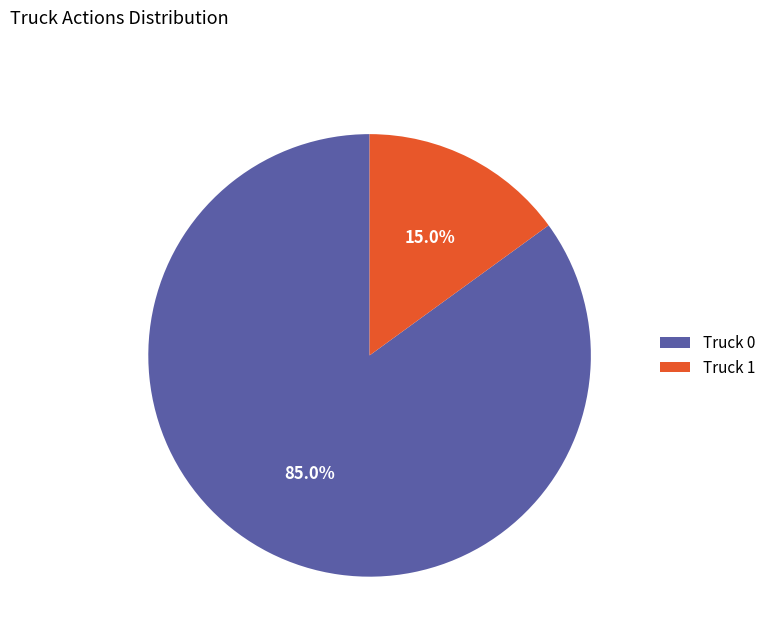

Which has a higher value, Truck 1 or Truck 0?

Truck 0